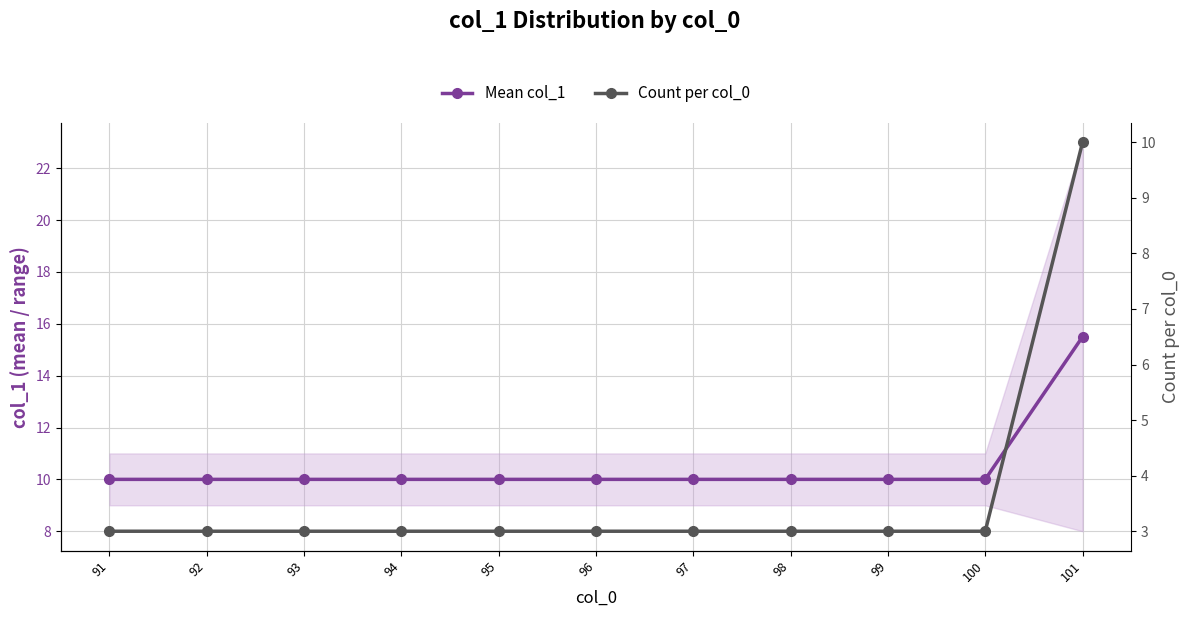

True or false: Mean col_1 and Count per col_0 intersect in this chart.

False